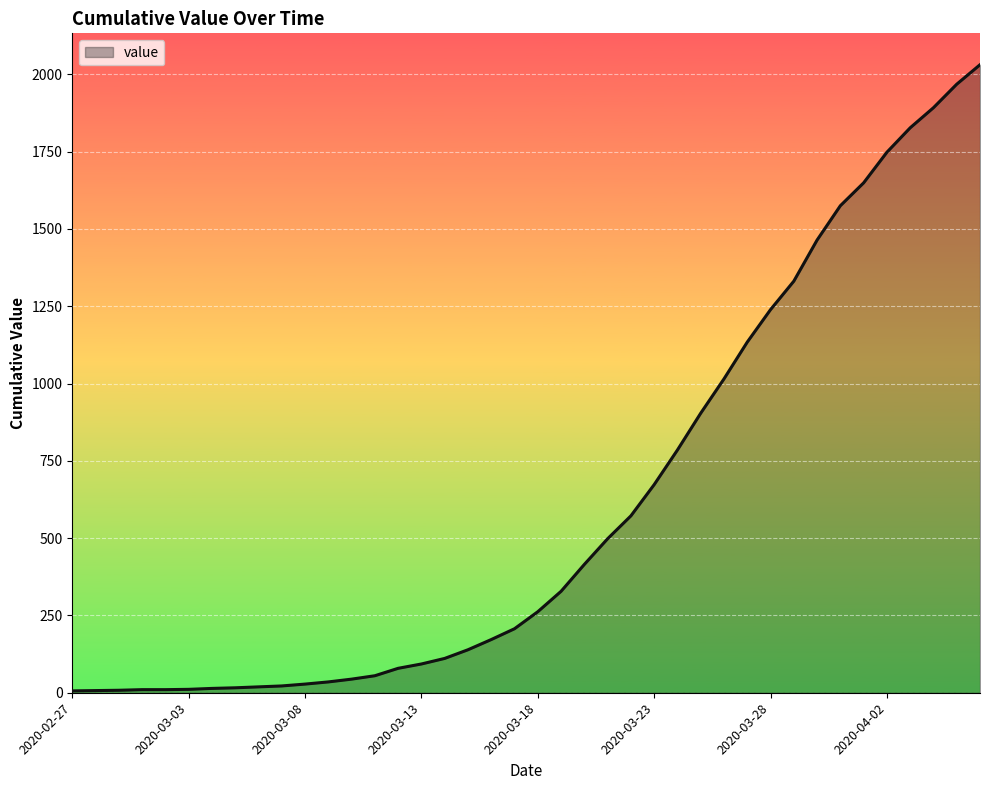

What is the maximum value shown in the chart?

2031